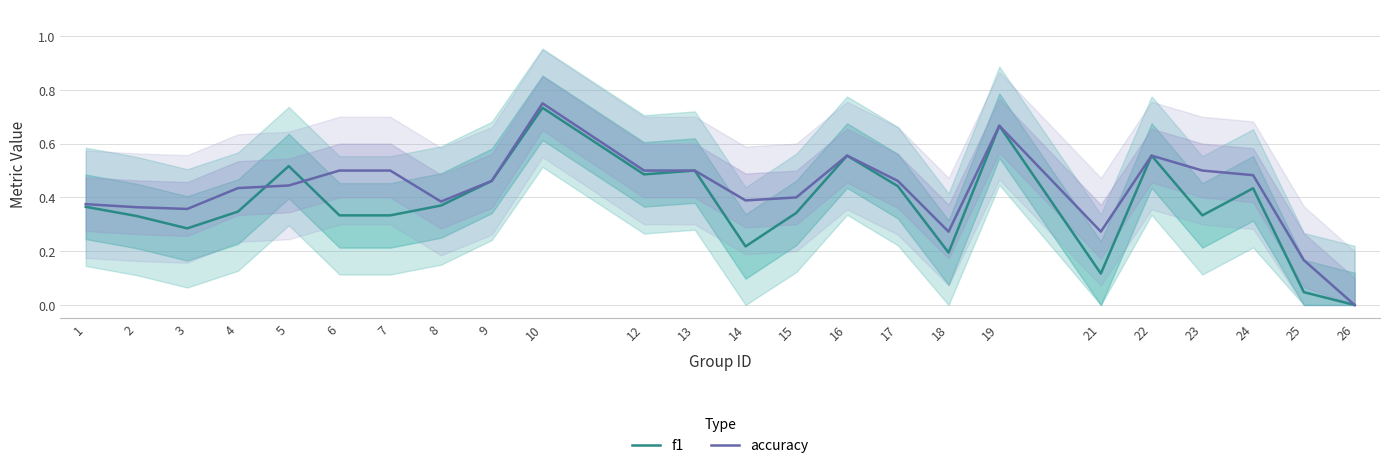

What are all the series names shown in the legend?

f1, accuracy